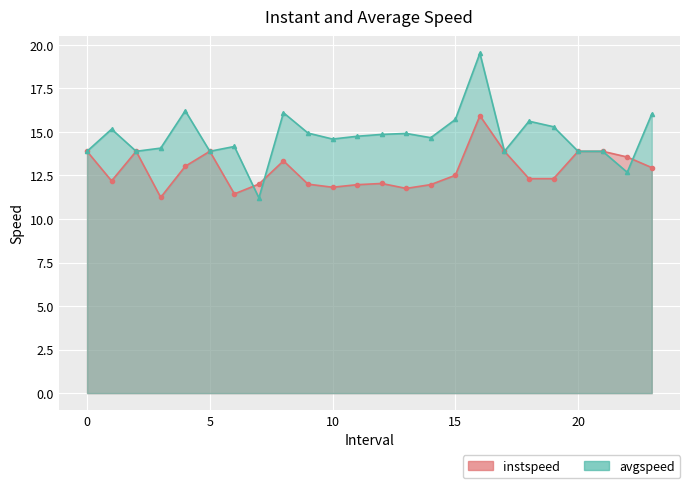

What is the smallest value displayed?

11.2